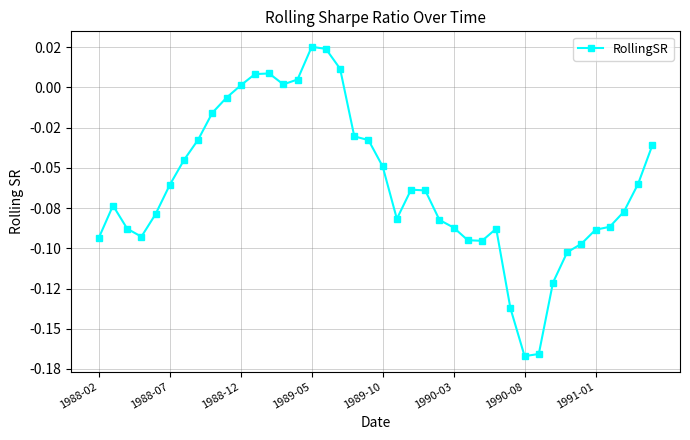

Does the chart have visible grid lines?

Yes